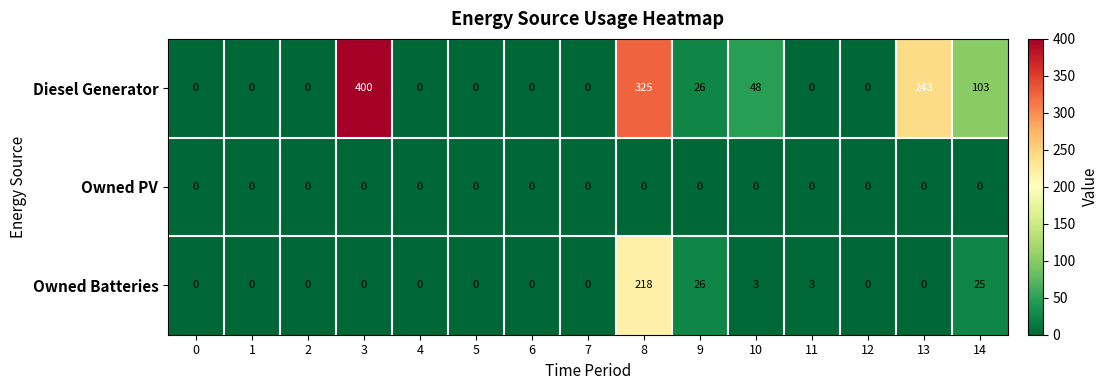

At which category is the sum across all series the highest?

8